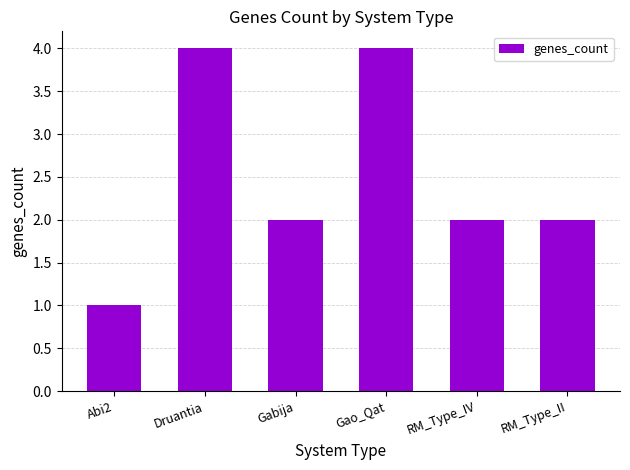

Reading left to right, extract all data points from this chart.

1	4	2	4	2	2